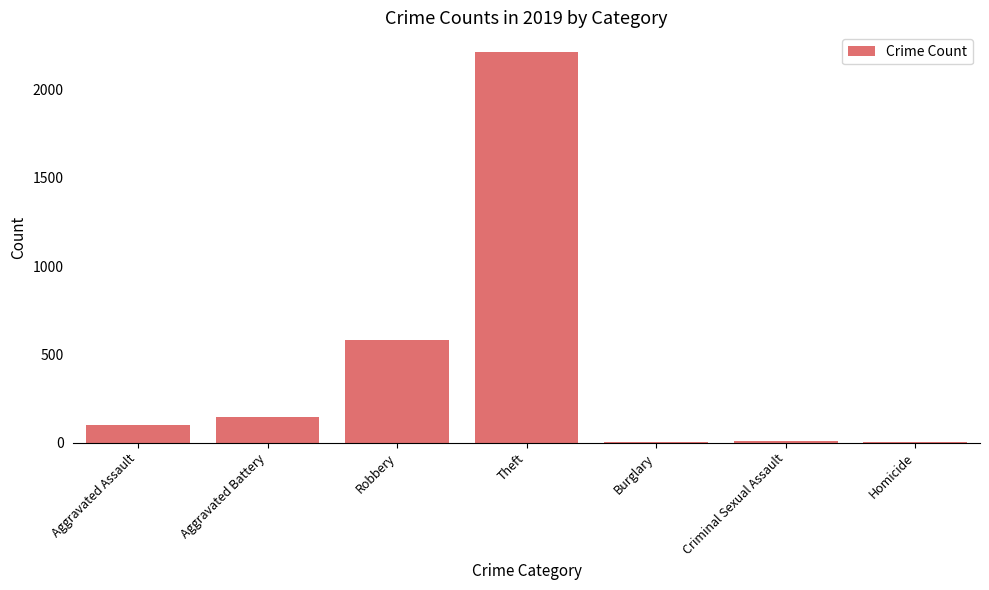

At which category does the chart reach its peak across all series?

Theft